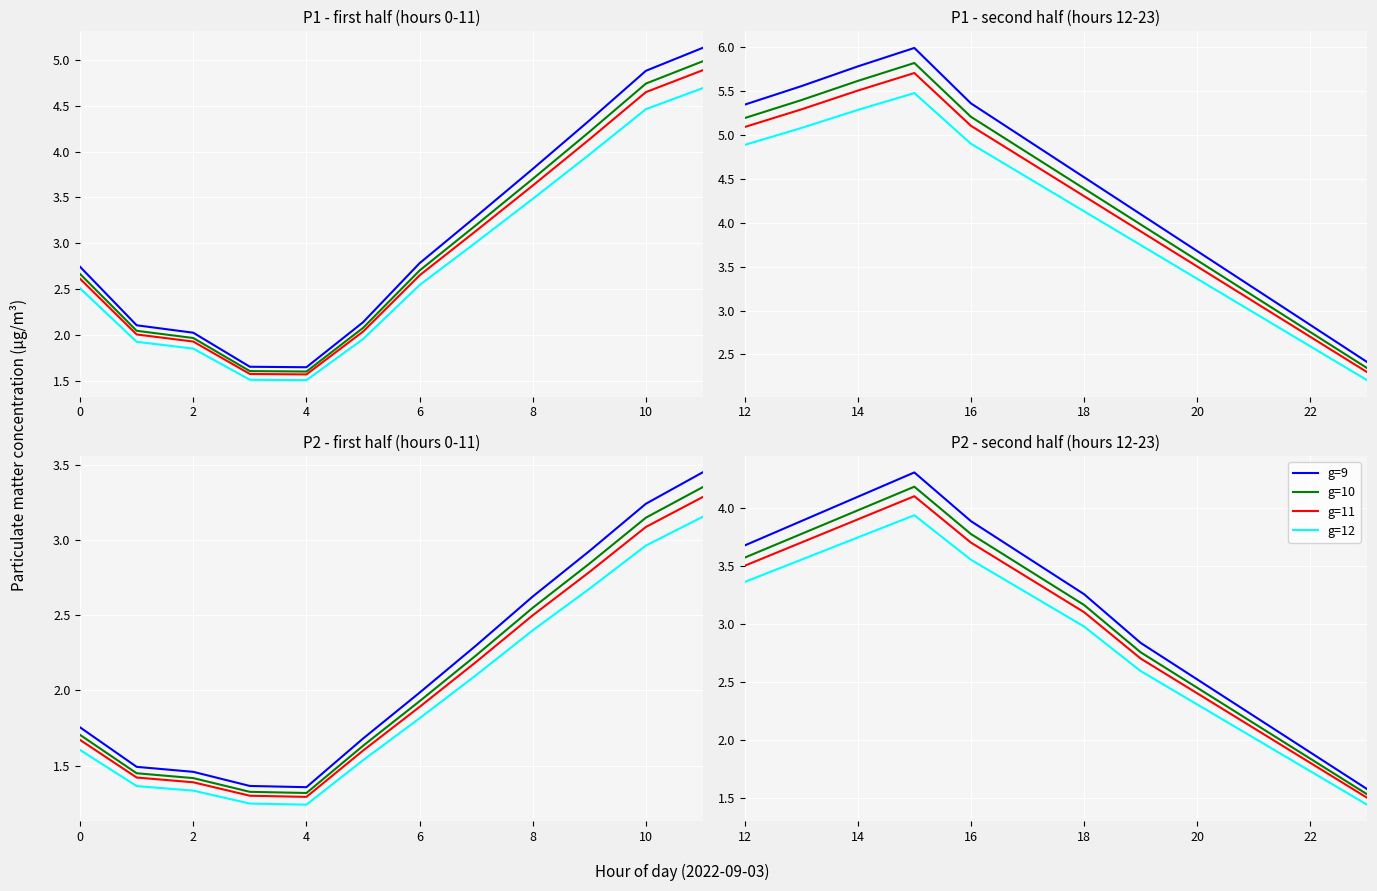

The value of g=11 at 20 is 2.4. True or false?

True